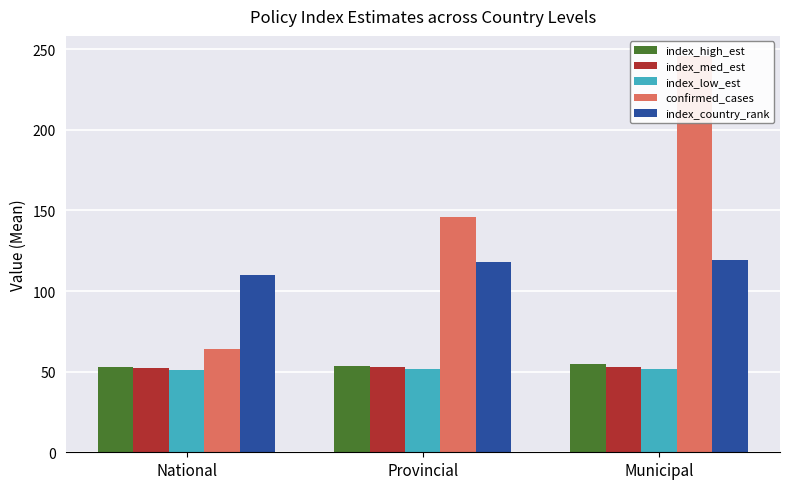

What is the average value of the index_country_rank series?

115.7